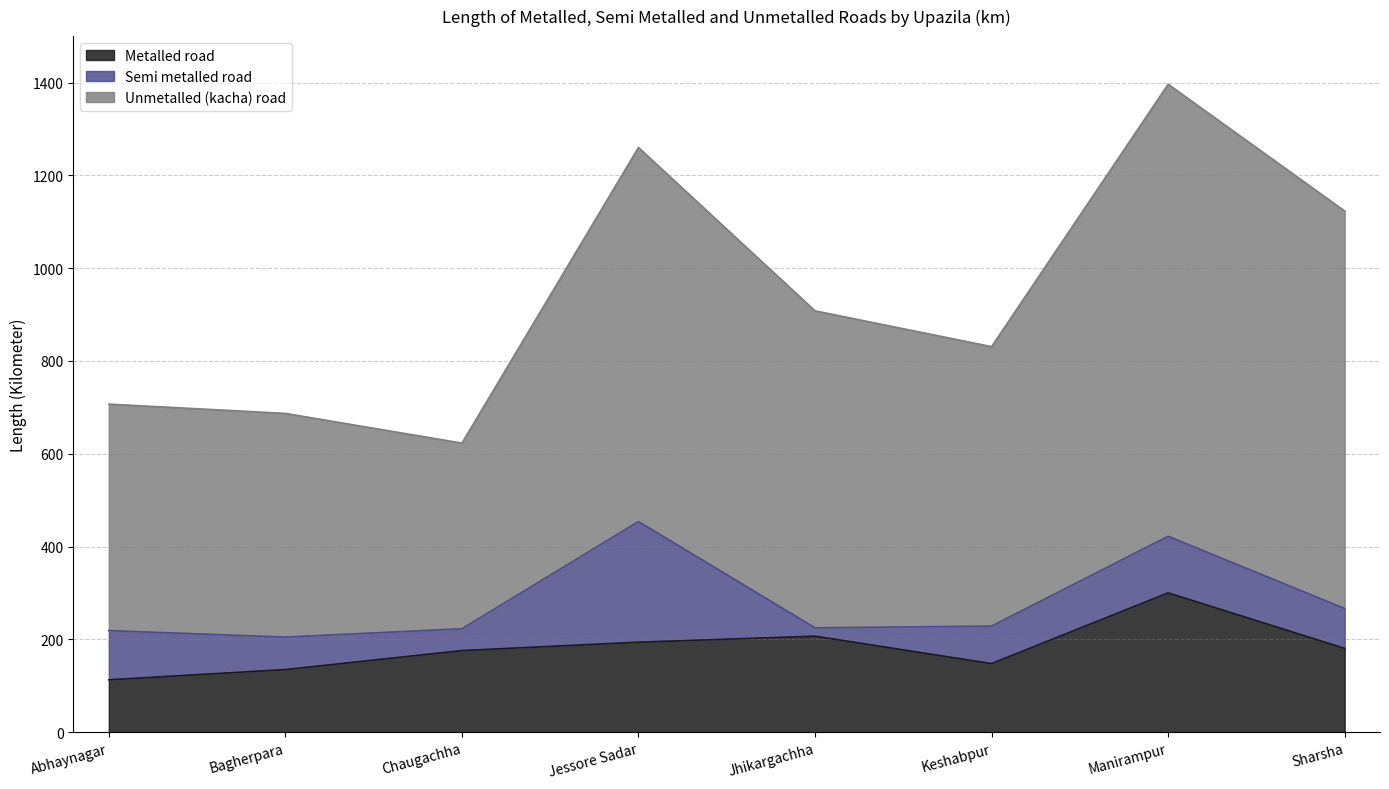

The value of Semi metalled road at Abhaynagar is 141.3. True or false?

False